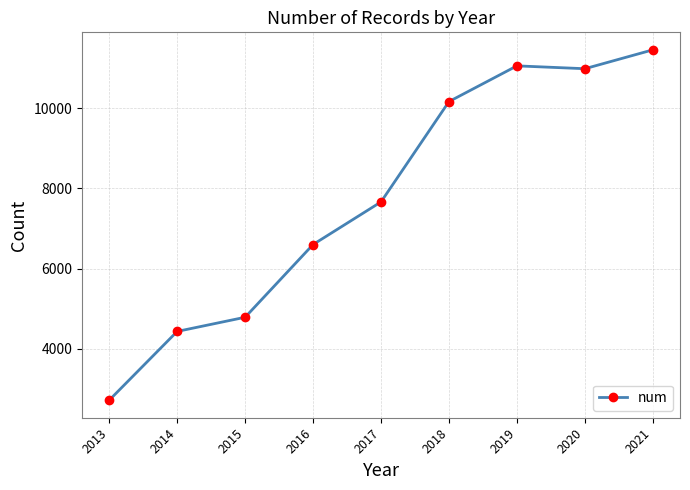

What is the minimum value shown in the chart?

2722